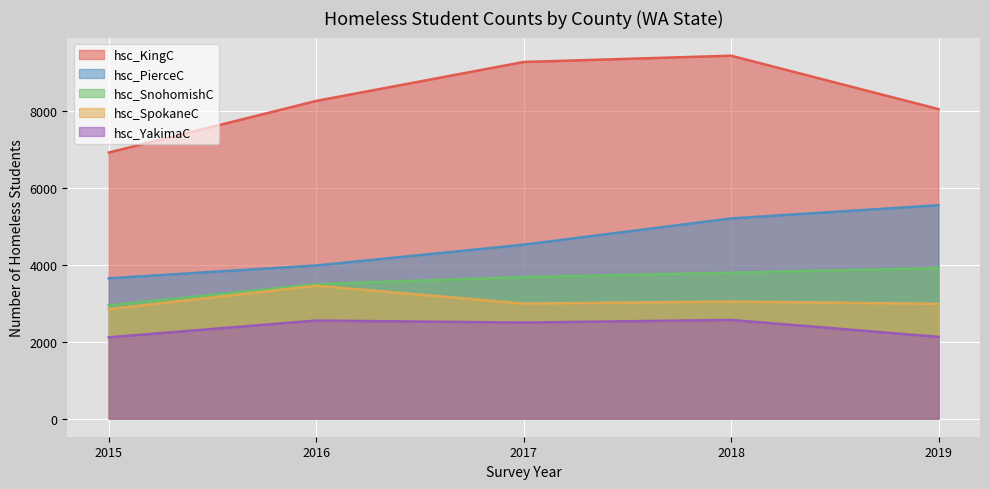

What is the average value of the hsc_YakimaC series?

2372